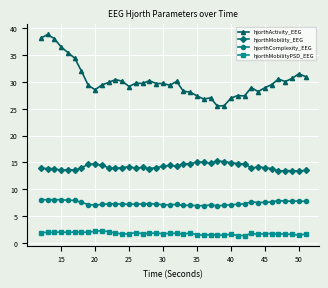

Which series has the largest range (max minus min)?

hjorthActivity_EEG